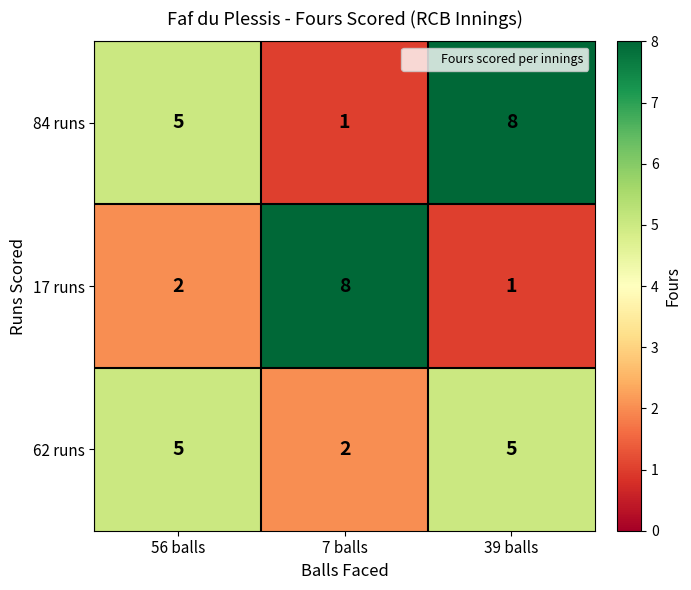

Count the number of categories in the chart.

3